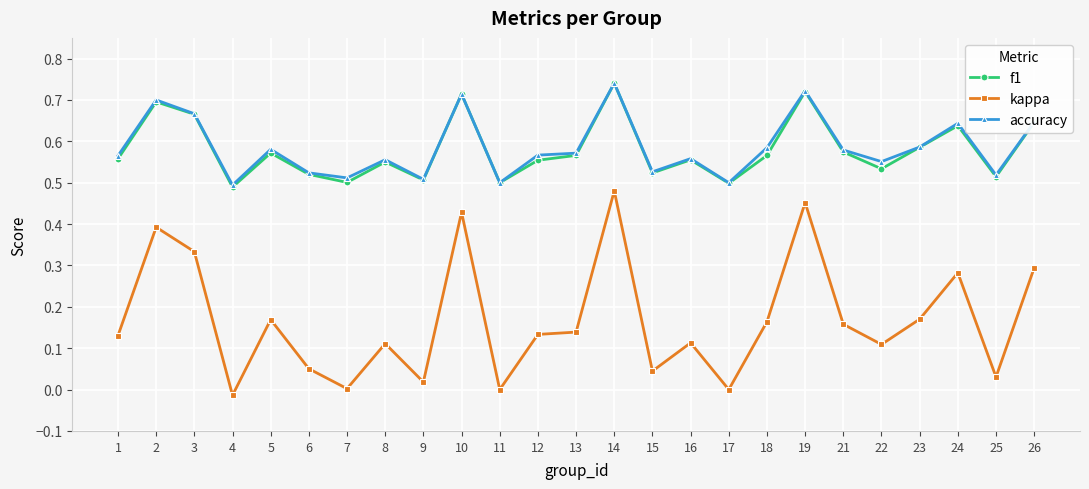

What are all the series names shown in the legend?

f1, kappa, accuracy